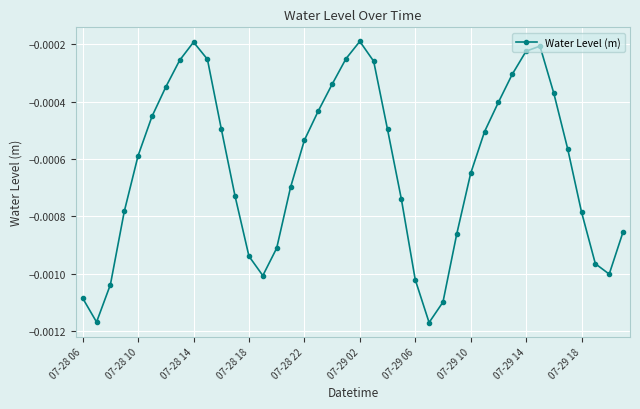

Does the chart display data point markers on the line(s)?

Yes